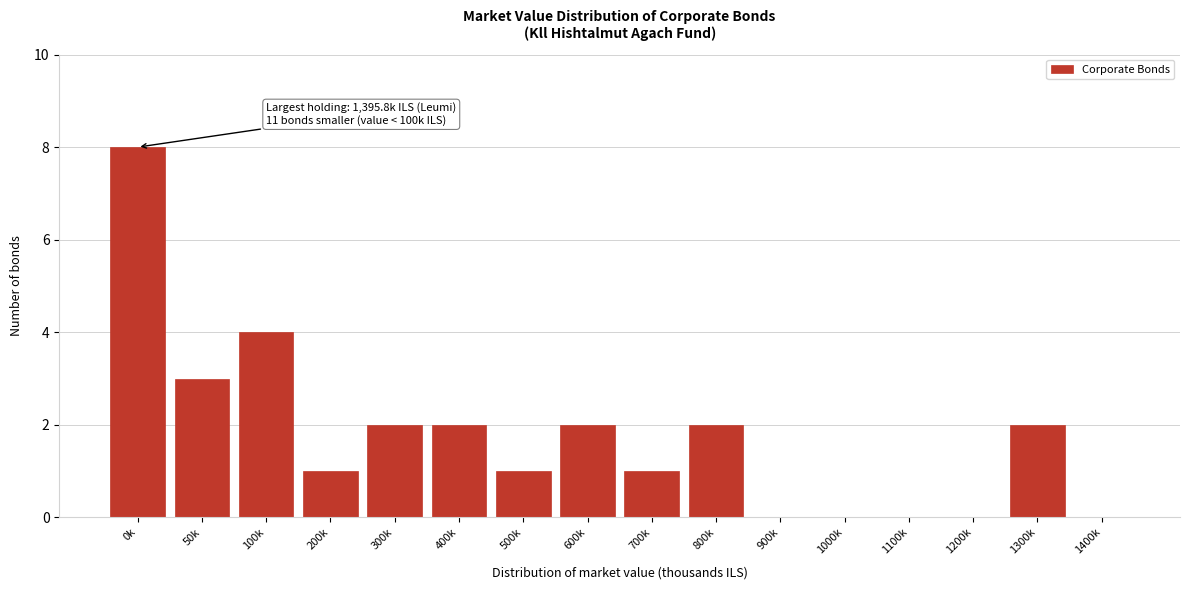

Reading left to right, what are all the values shown in this chart?

0k=8	50k=3	100k=4	200k=1	300k=2	400k=2	500k=1	600k=2	700k=1	800k=2	900k=0	1000k=0	1100k=0	1200k=0	1300k=2	1400k=0